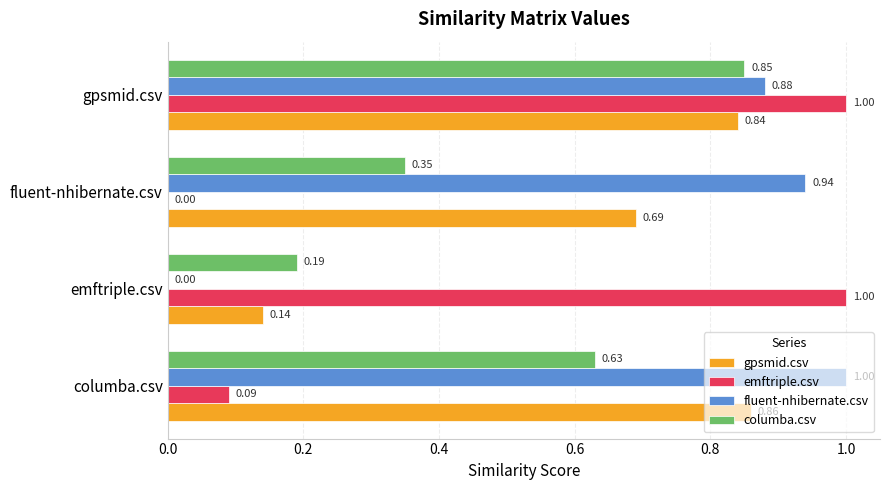

What is the sum of all columba.csv values?

2.0